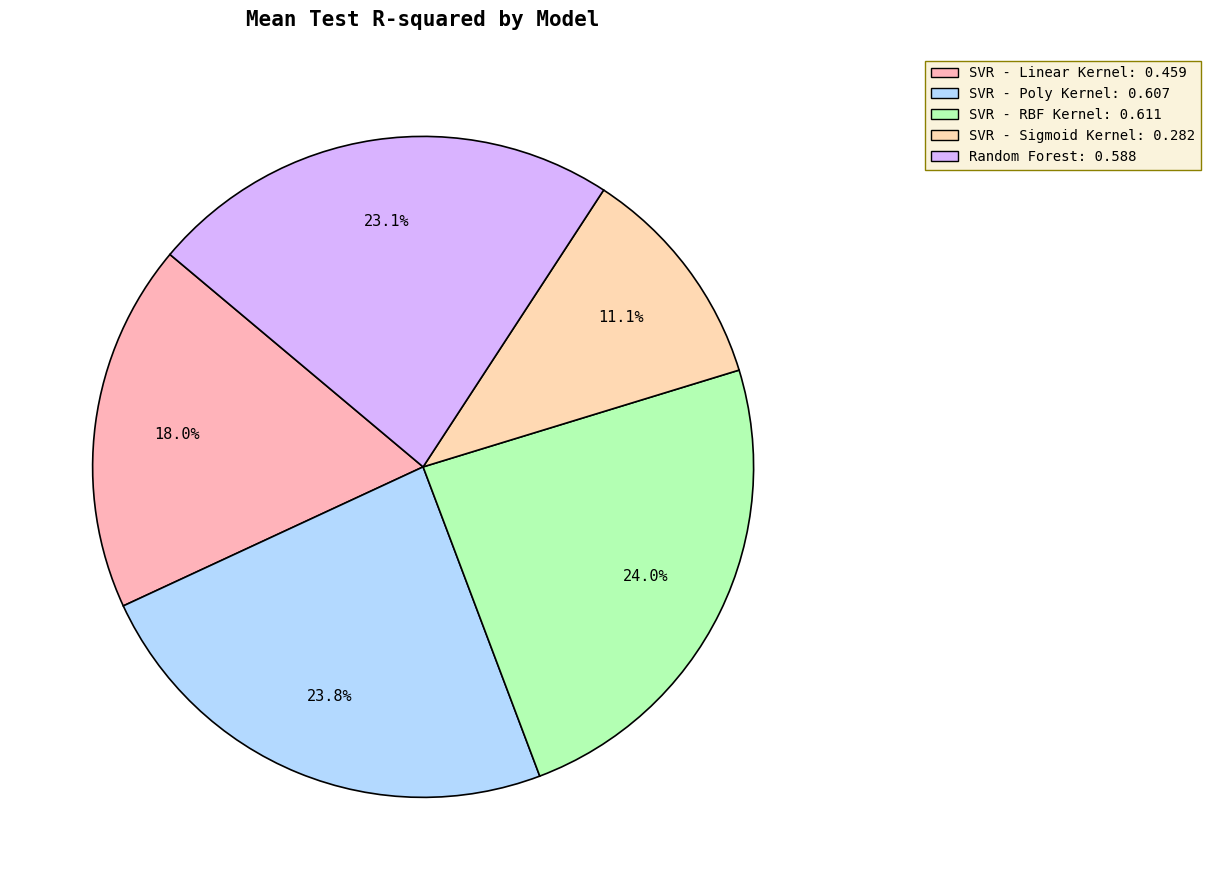

True or false: SVR - Poly Kernel accounts for 34% of the total.

False